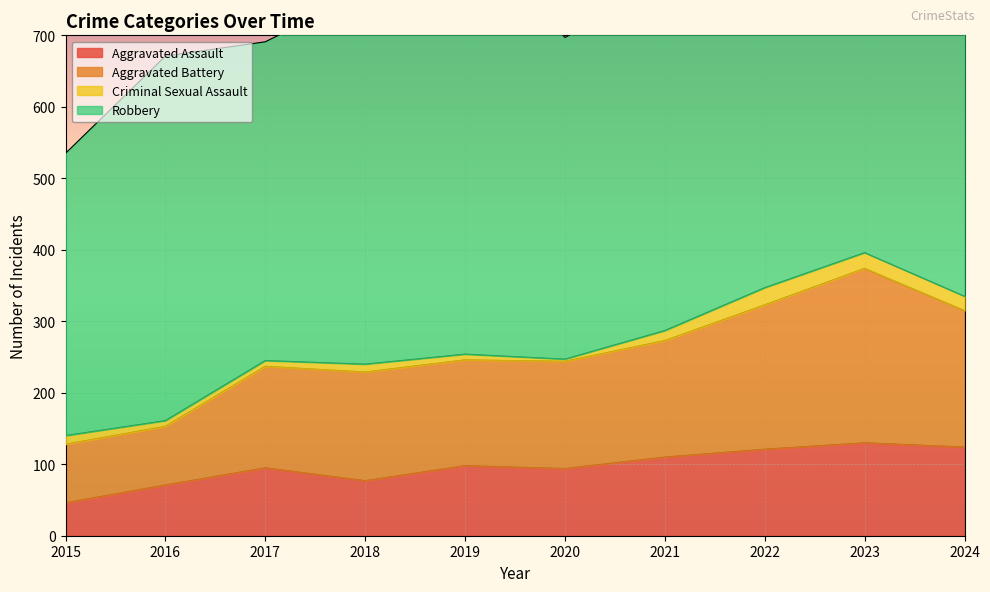

What is the spread (max minus min) of values at 2022?

202